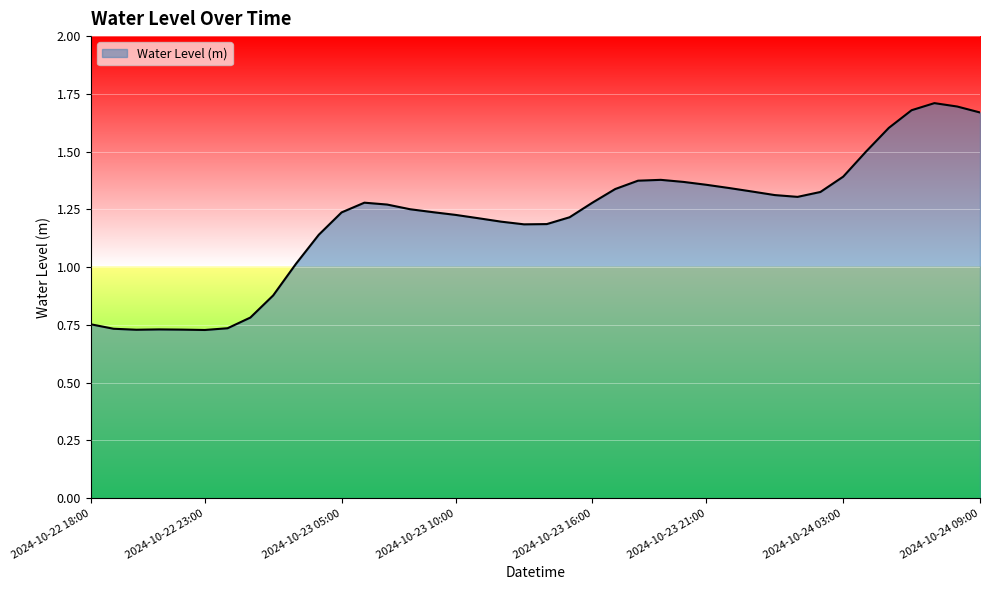

Does the chart display data point markers on the line(s)?

No